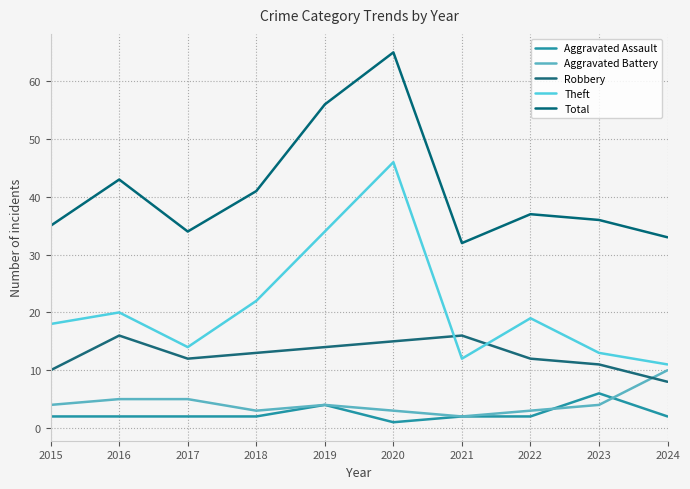

At how many categories does at least one series exceed 62?

1